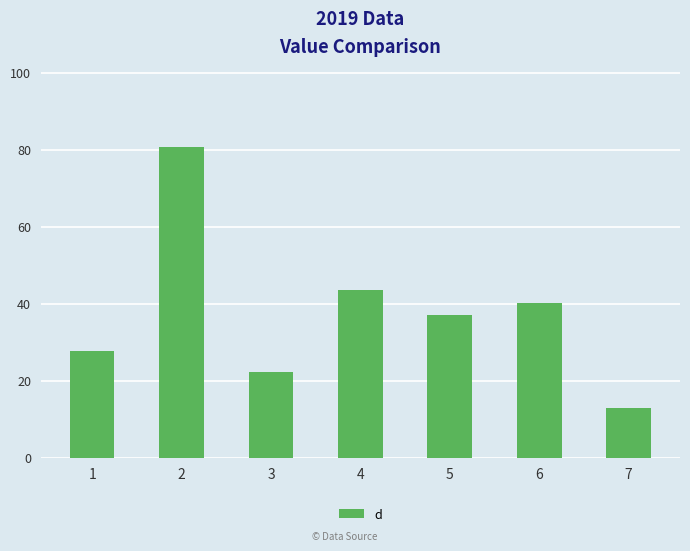

At which label does the data first exceed 37?

2